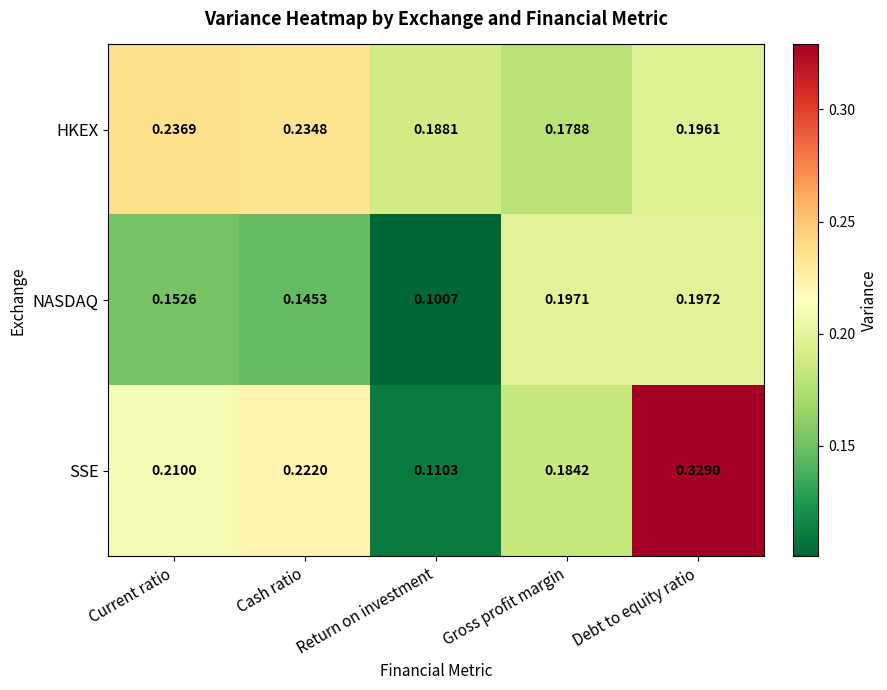

Rank the series at Return on investment from lowest to highest value.

NASDAQ, SSE, HKEX